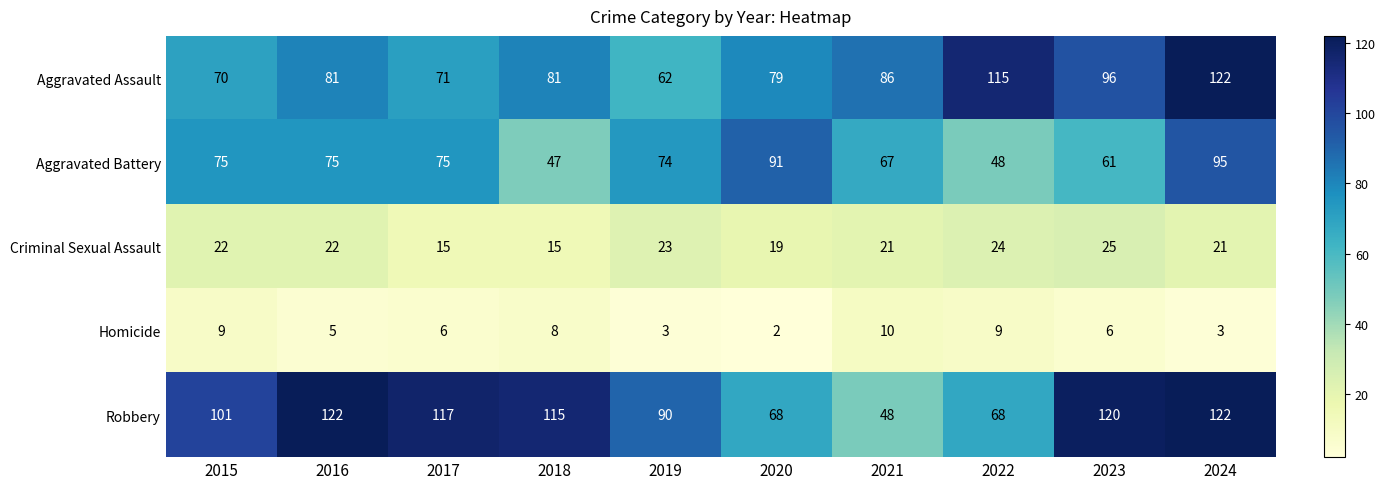

The Homicide series shows 3 at 2019. True or false?

True